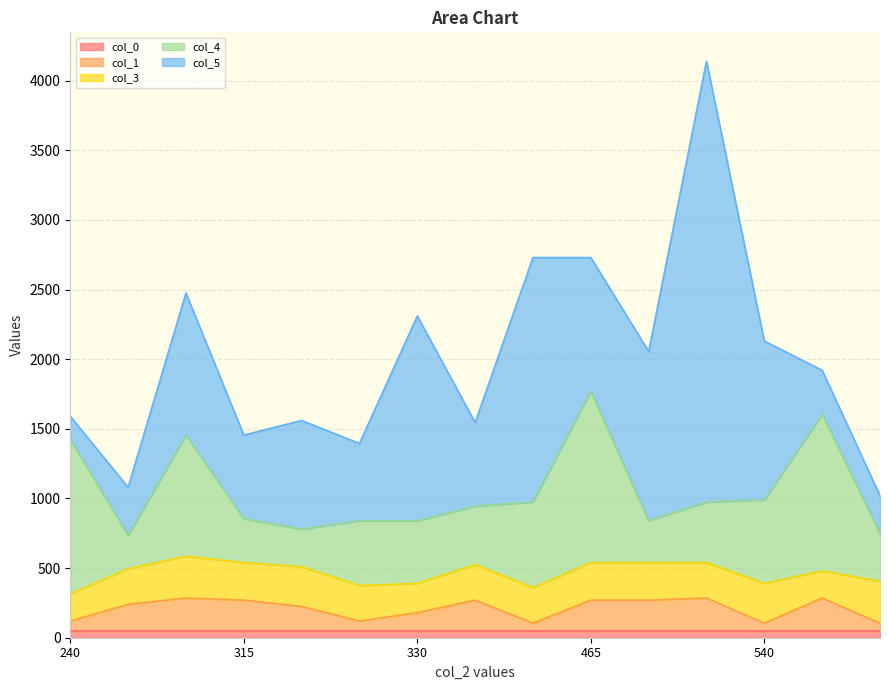

What is the difference between the maximum and second lowest values in the col_1 series?

180